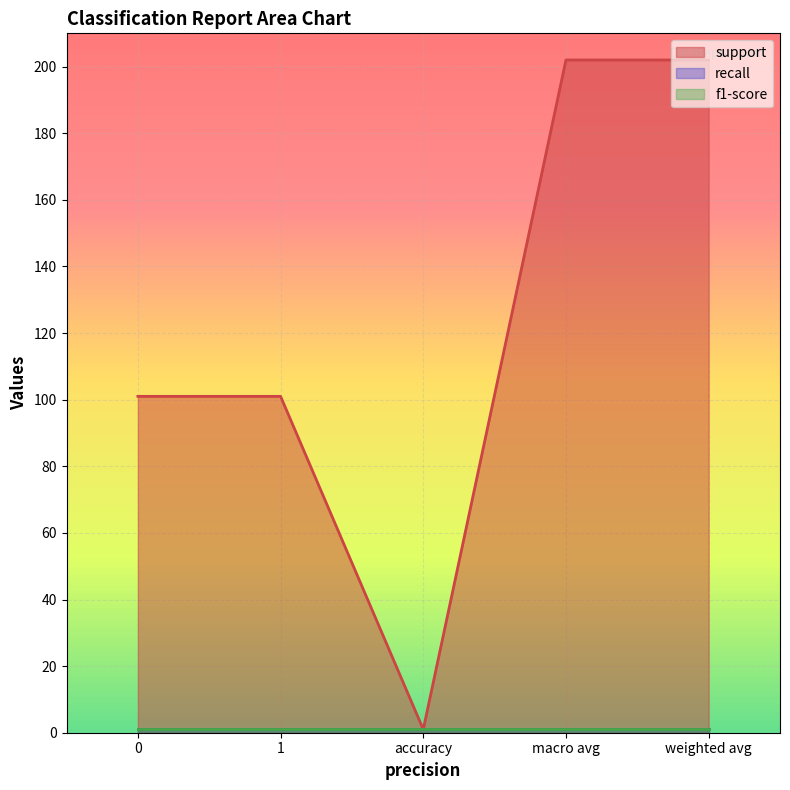

How many categories are shown in the chart?

5